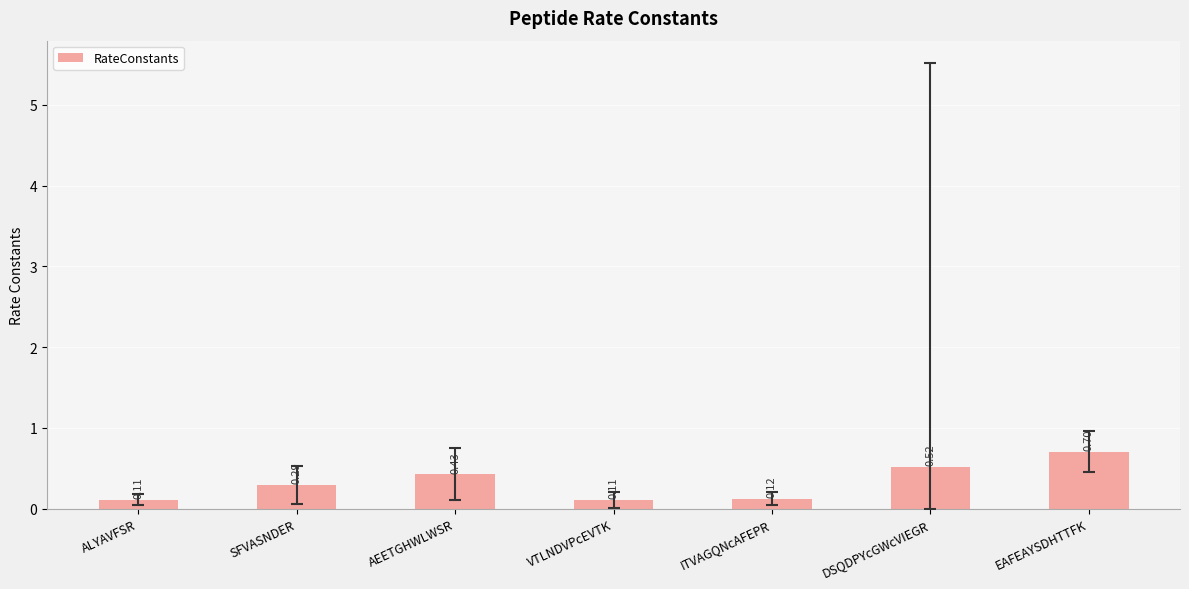

What is the label of the 1st bar from the left?

ALYAVFSR